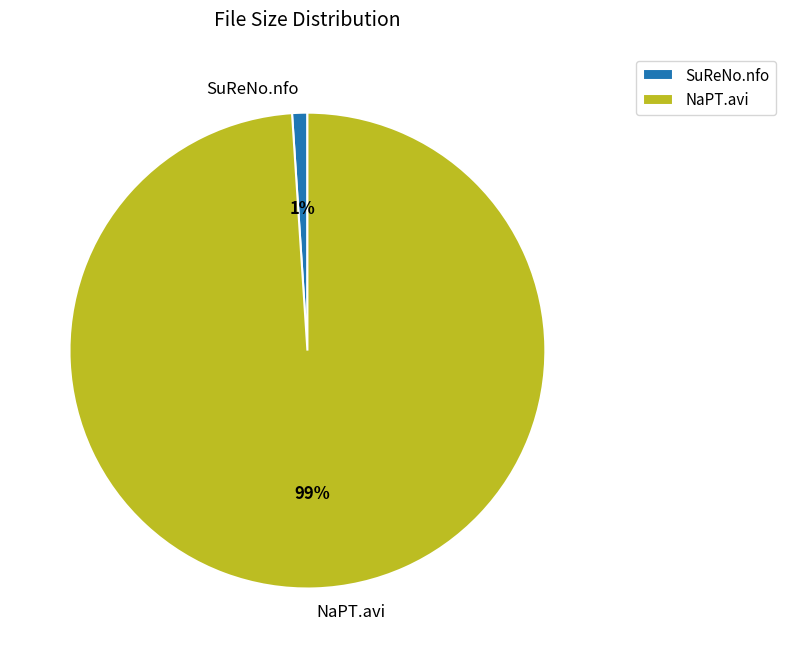

True or false: NaPT.avi accounts for 89% of the total.

False